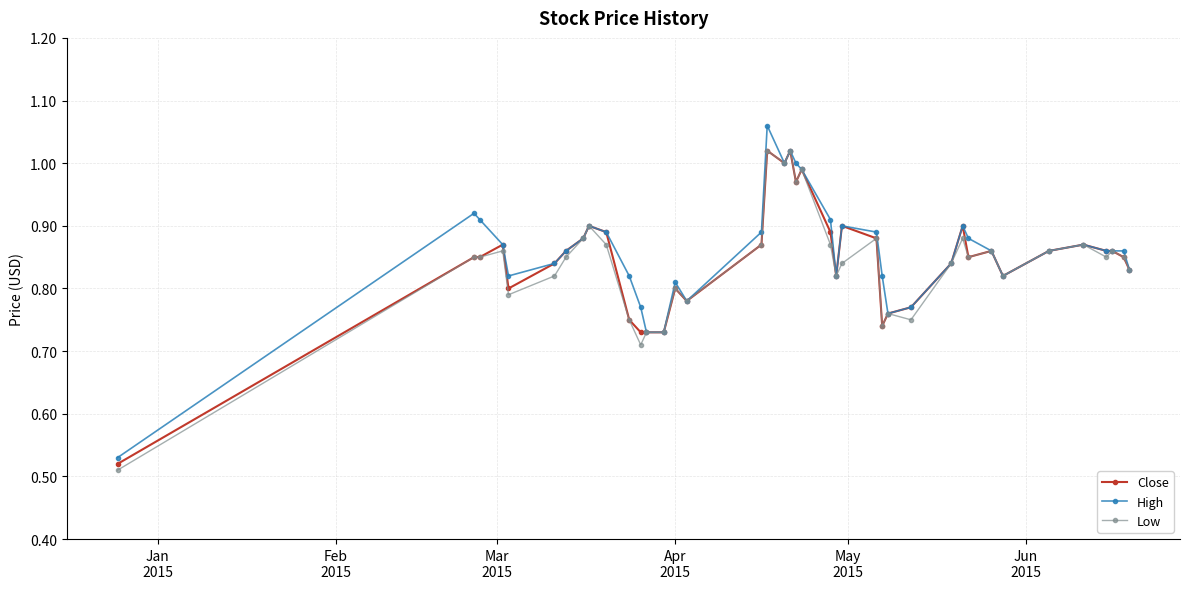

True or false: Low has more than 2 interior local peaks.

True